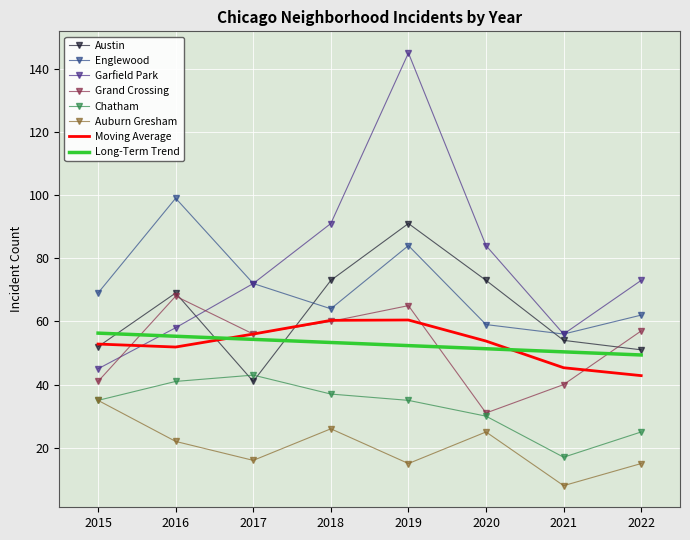

What is the difference between the maximum and second lowest values in the Englewood series?

40.0